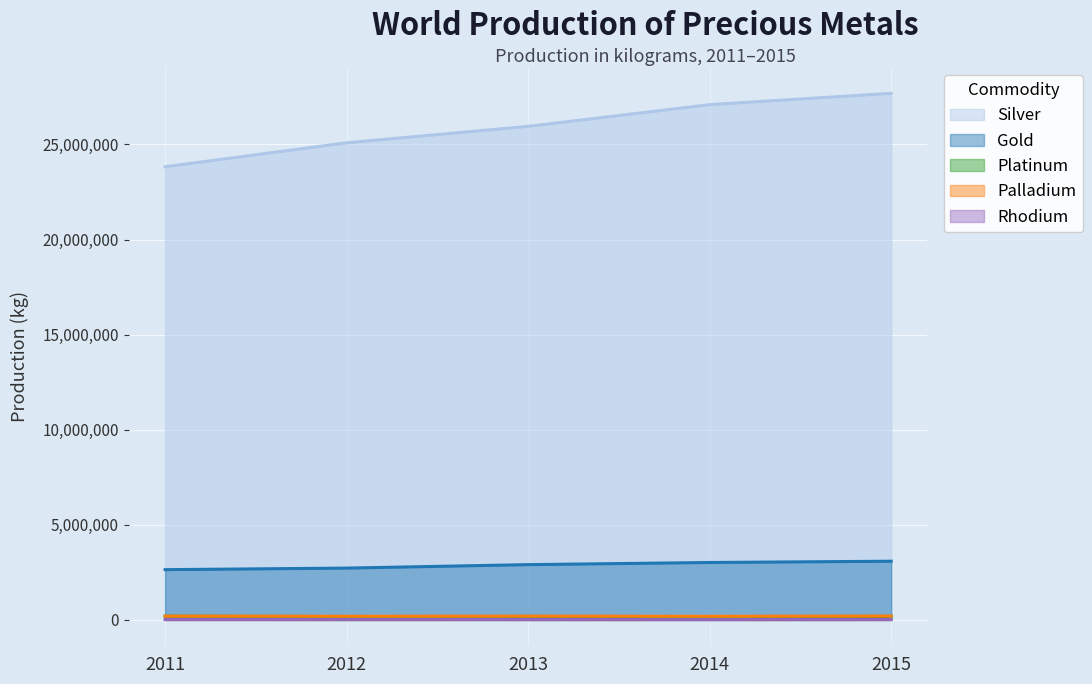

Which category has the lowest value in the Platinum series?

2014